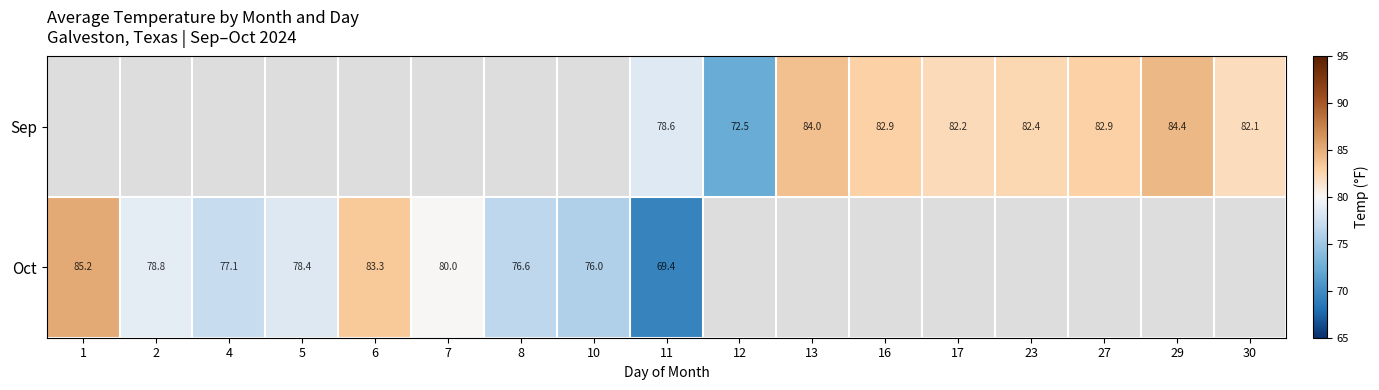

Is the value of Oct at 1 greater than the value of Sep at 11?

Yes